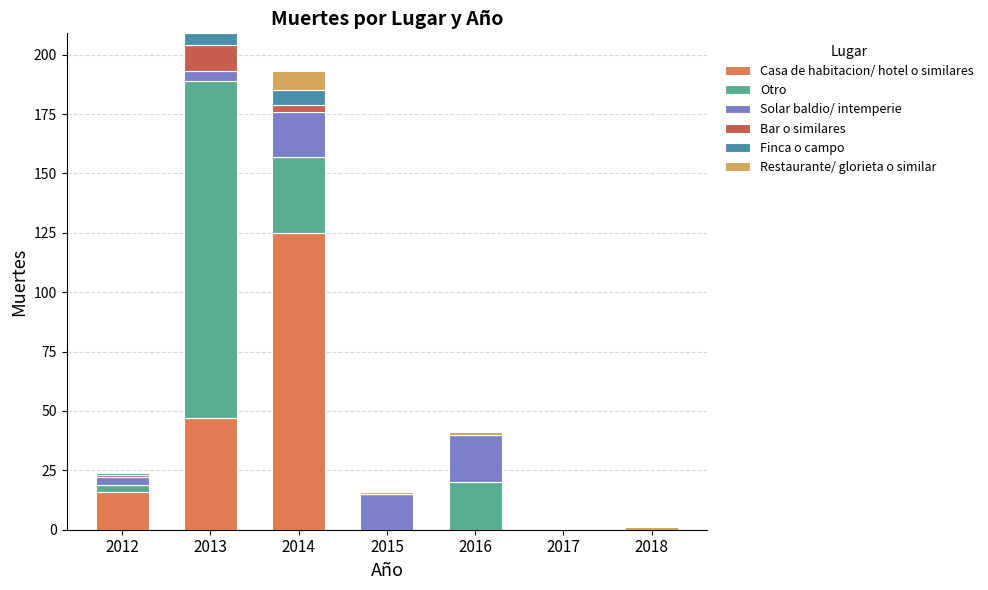

How many series are shown in this chart?

6